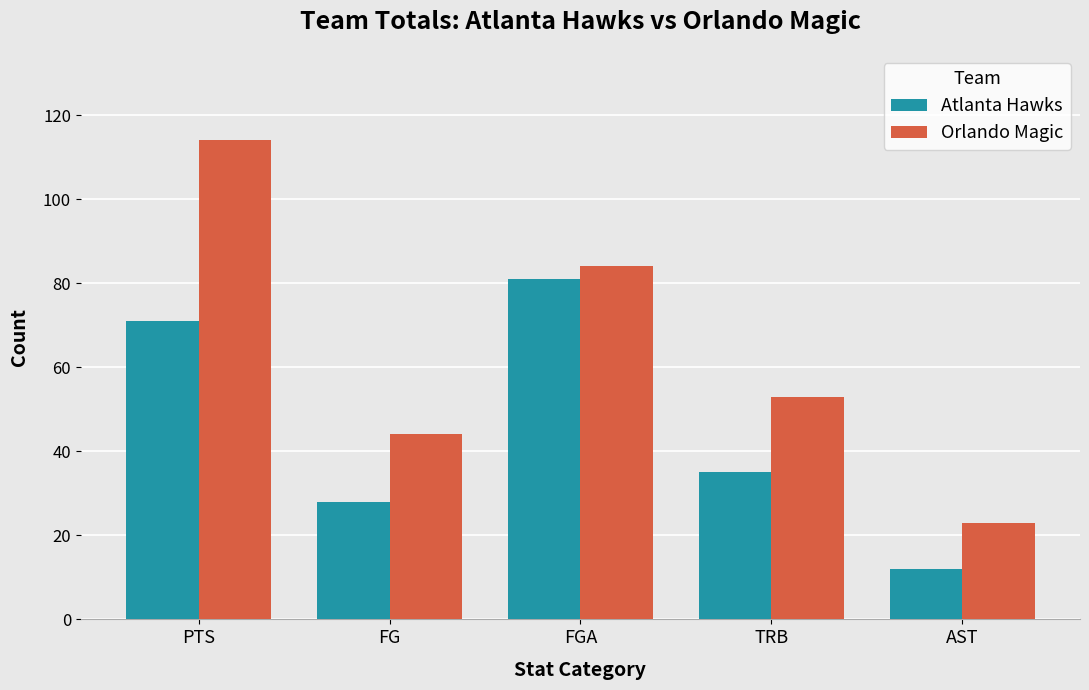

Does the chart contain stacked bars?

No